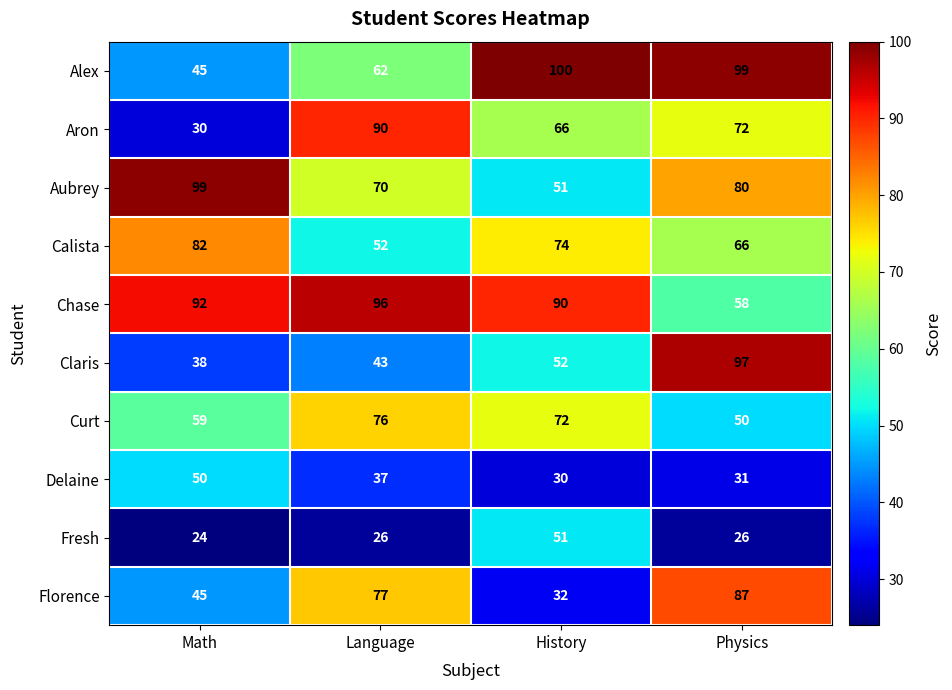

What is the sum of the Florence values at Math and Physics?

132